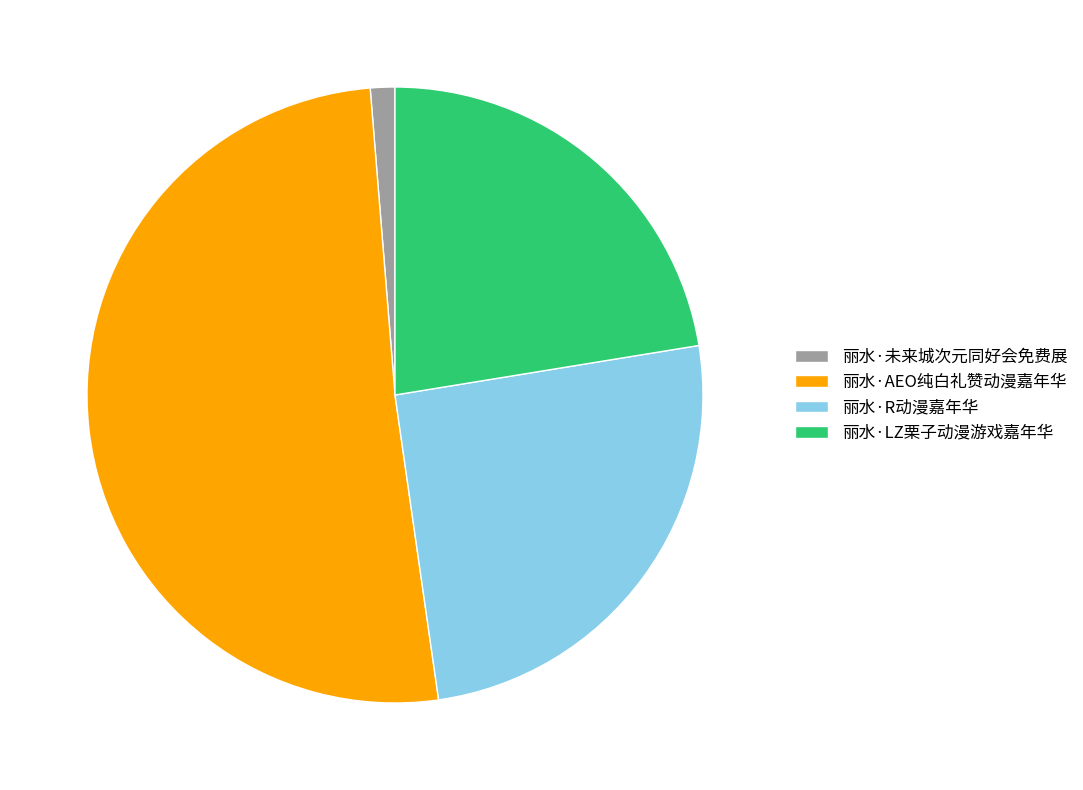

Which slice represents more than half of the pie?

丽水·AEO纯白礼赞动漫嘉年华